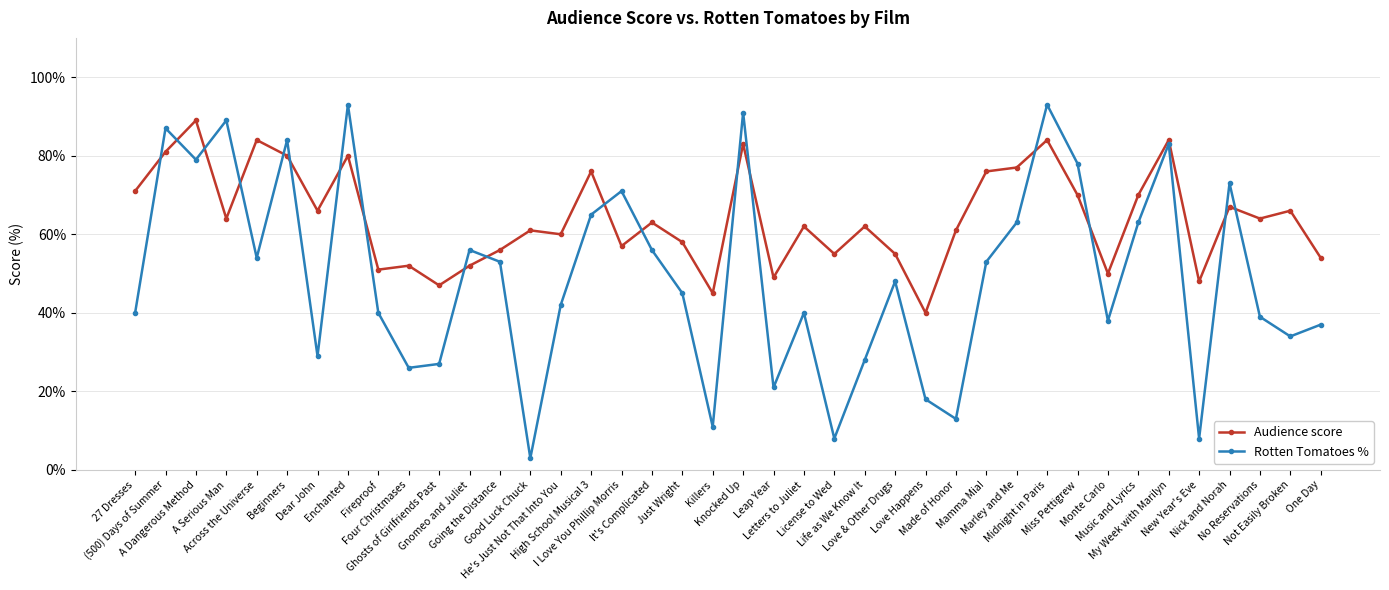

What is the average value of the Audience score series?

64